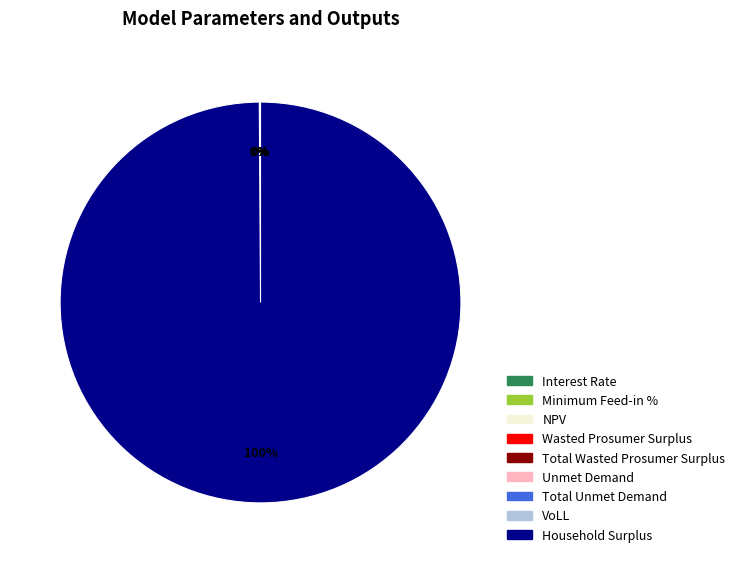

Does Household Surplus represent more than half of the total?

Yes